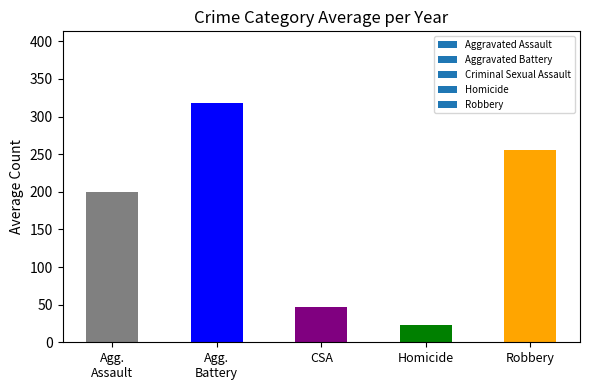

What is the value of the 4th bar from the left?

22.8